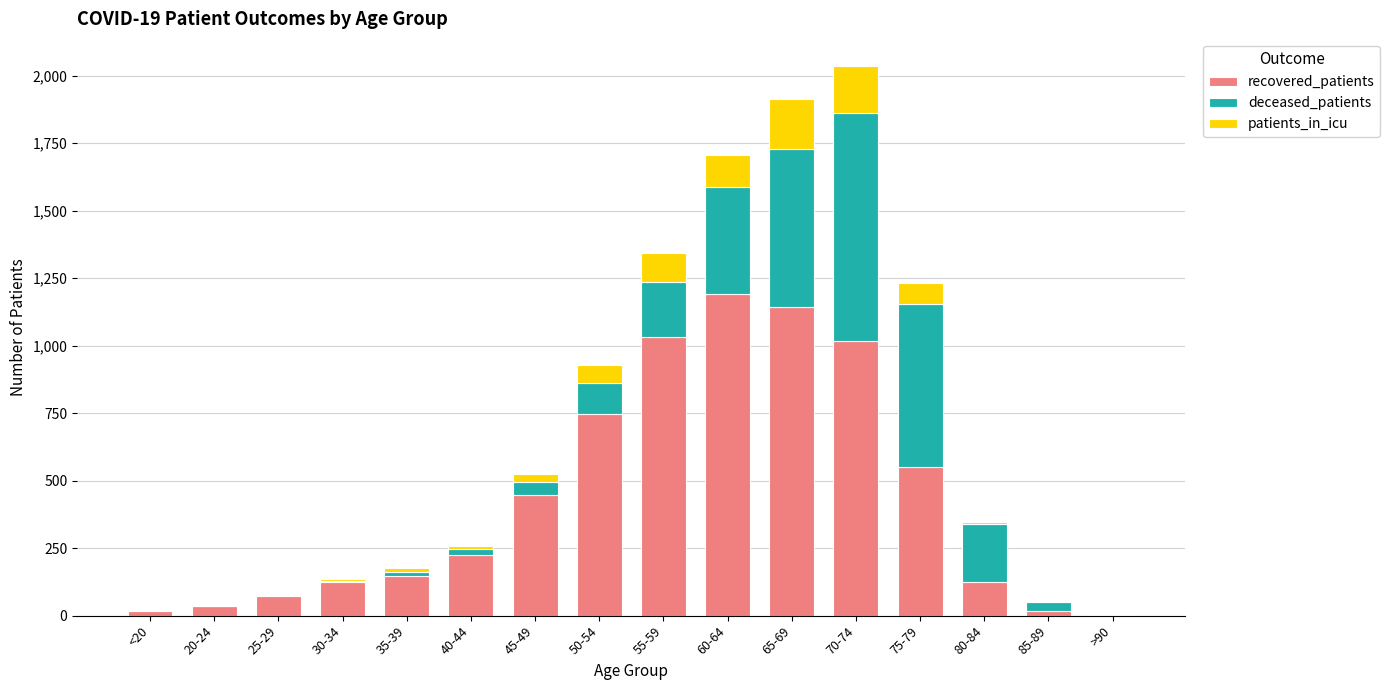

True or false: recovered_patients has a value of 445 at 45-49.

True